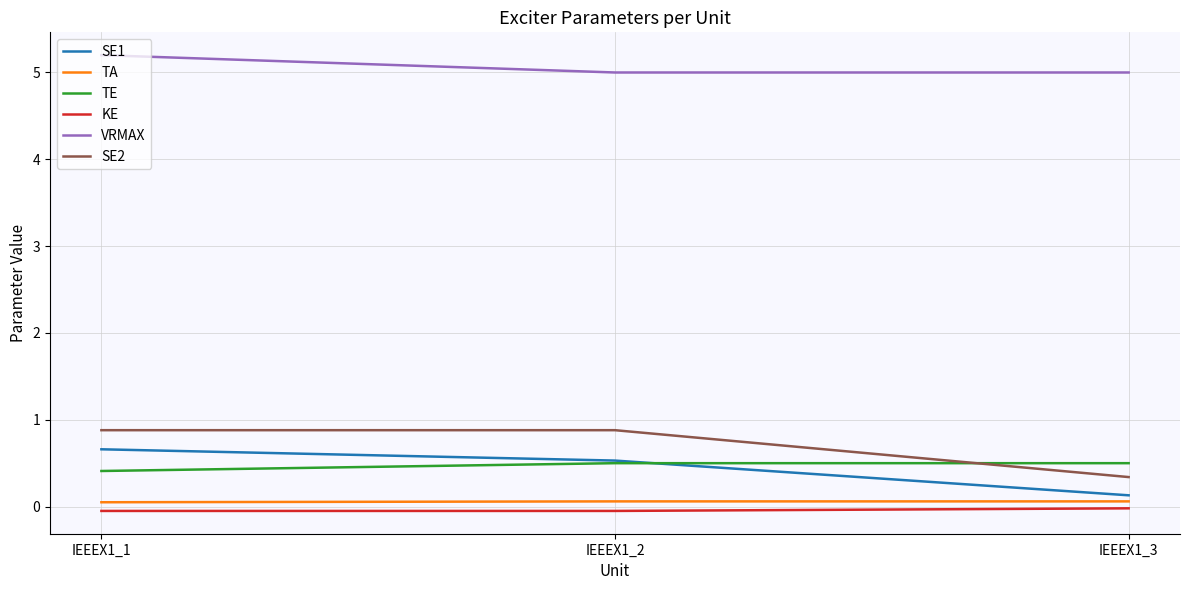

Rank the series at IEEEX1_3 from highest to lowest value.

VRMAX, TE, SE2, SE1, TA, KE